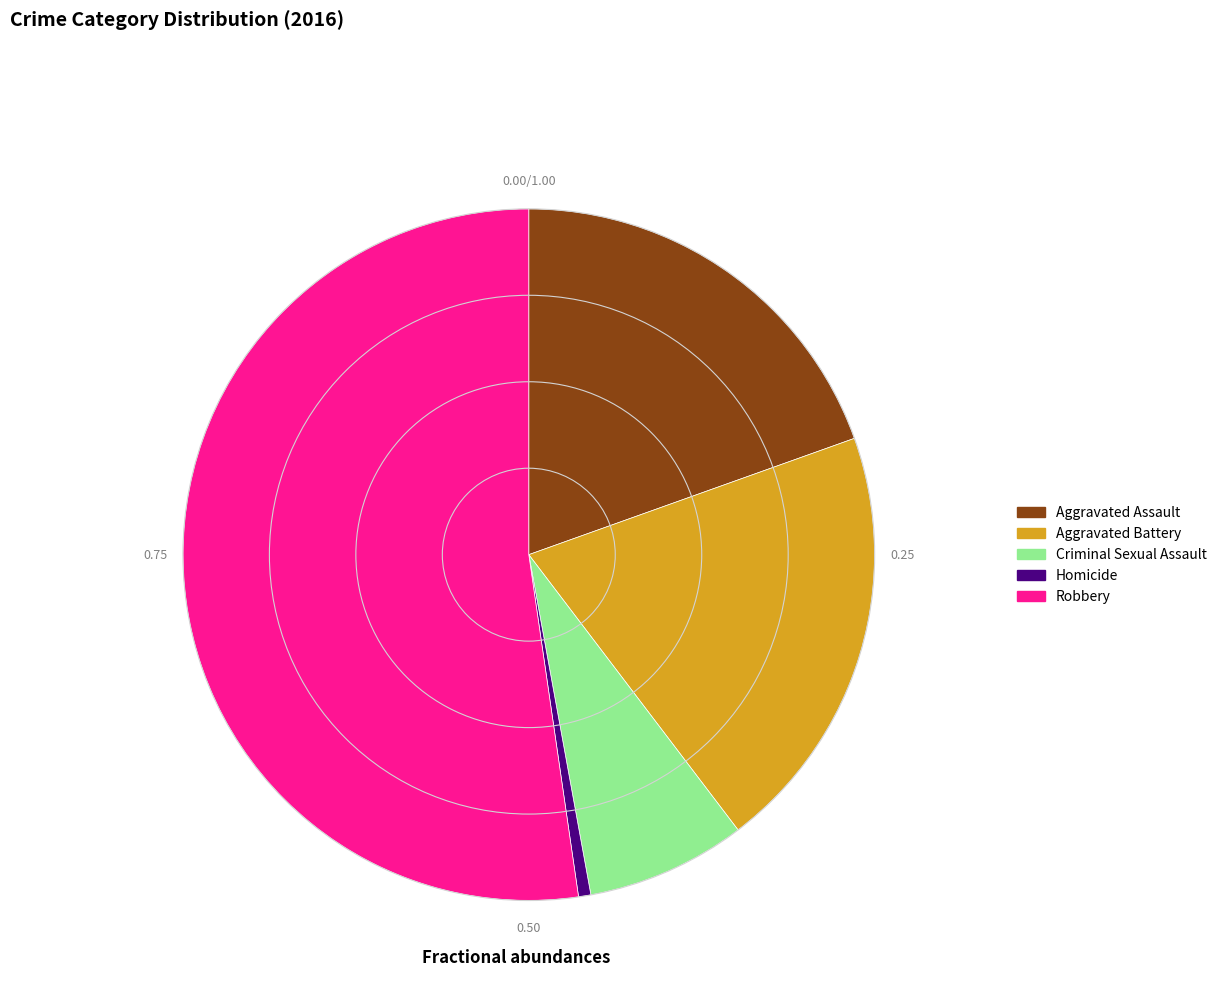

What is the ratio of the value at Robbery to the value at Homicide?

91.0